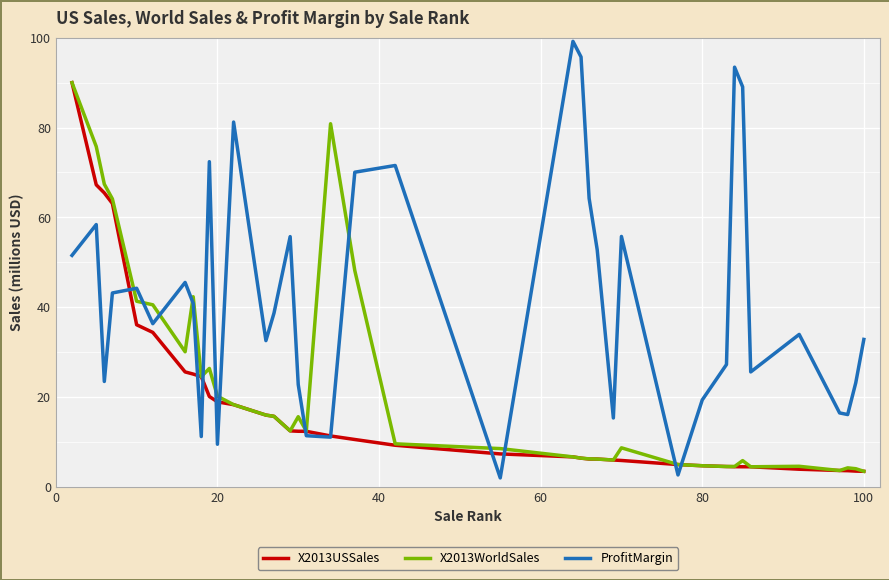

Which series has the widest spread of values?

ProfitMargin